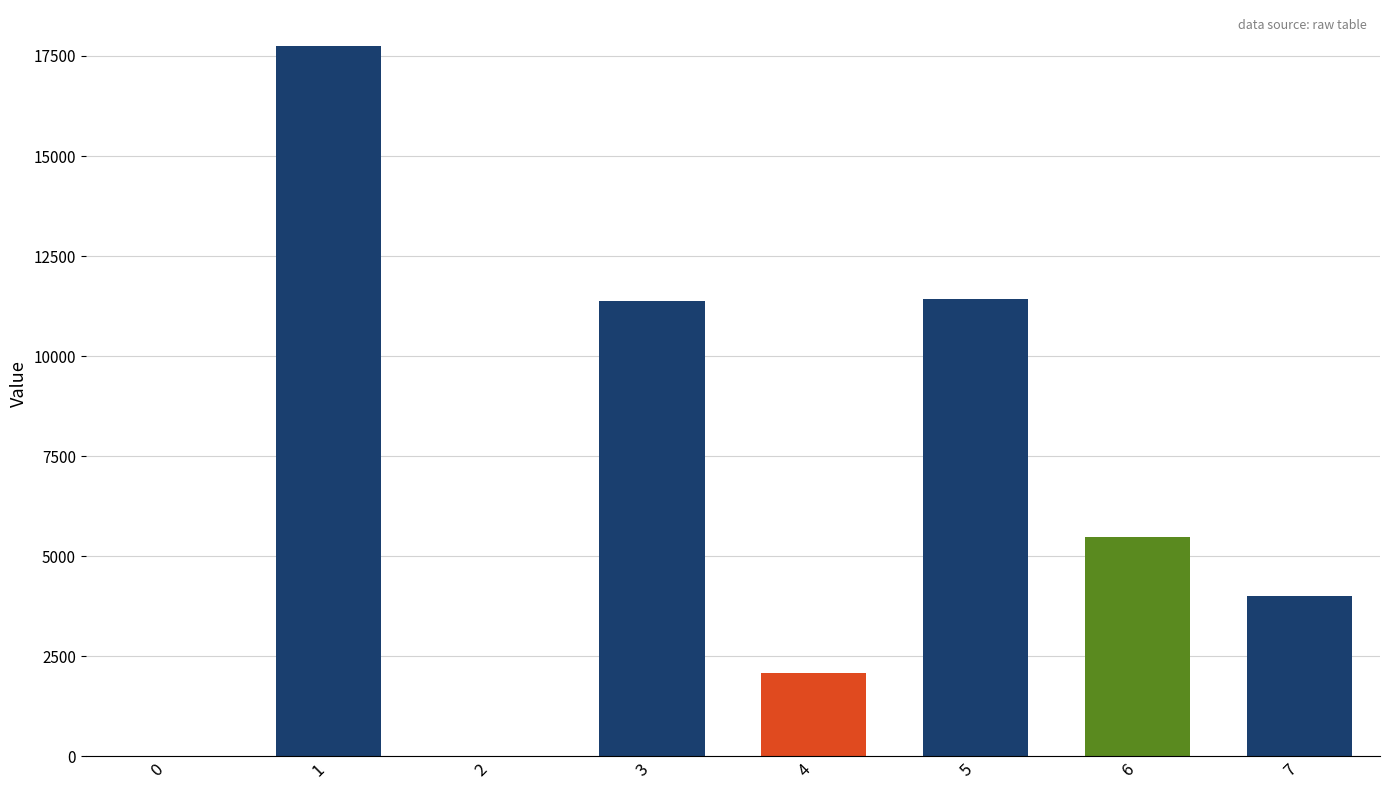

At which label does the data first exceed 5481?

1